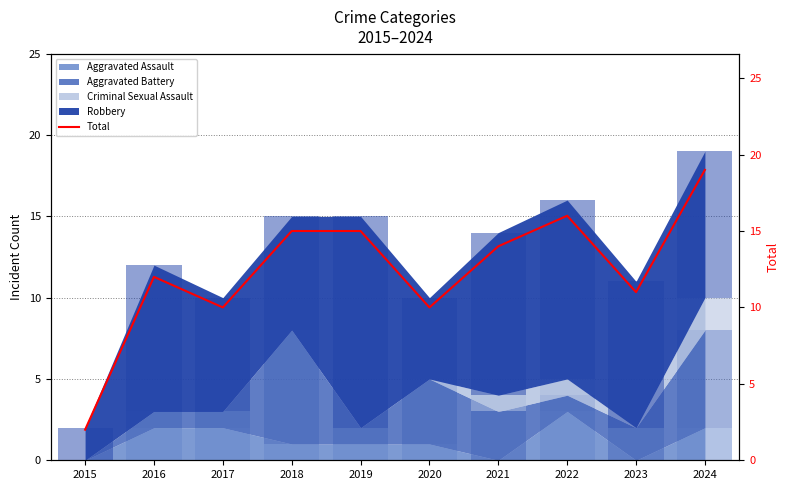

How many data points are less than 14?

5